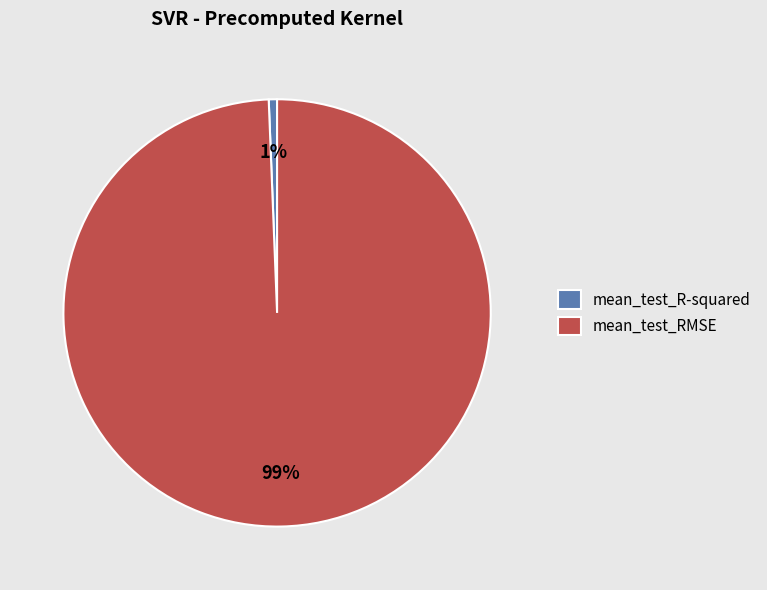

Which has a higher value, mean_test_R-squared or mean_test_RMSE?

mean_test_RMSE